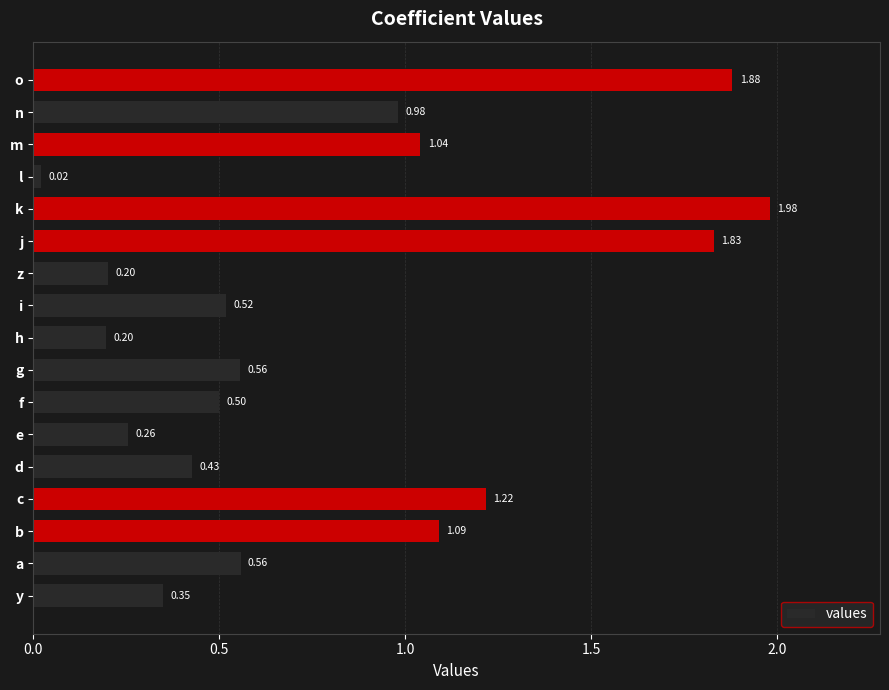

Which label corresponds to the largest value in the chart?

k